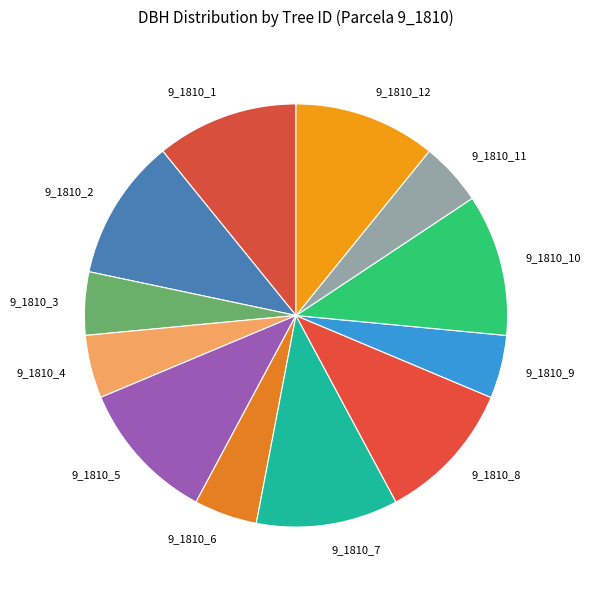

The 9_1810_3 slice represents 5% of the pie. True or false?

True